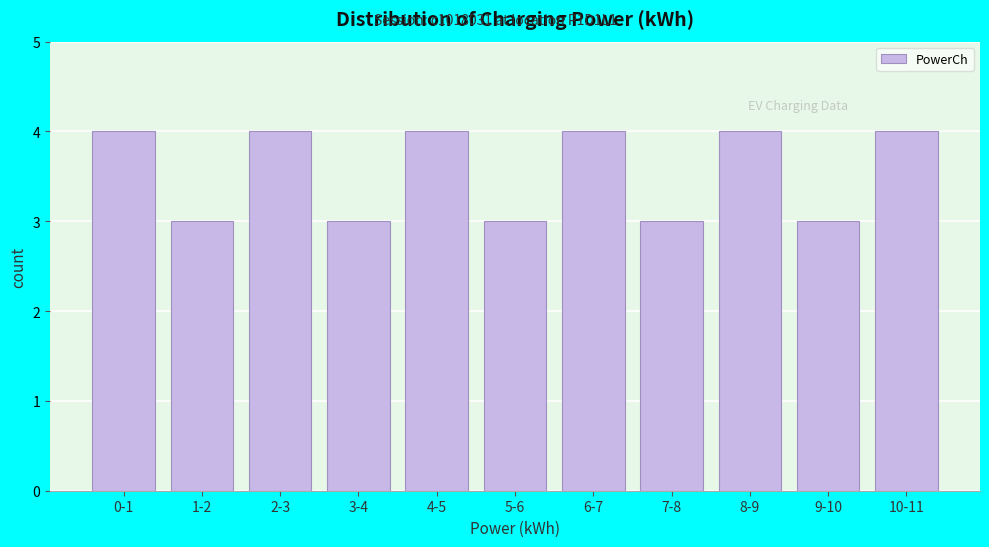

Reading left to right, transcribe all the data shown in this chart.

4	3	4	3	4	3	4	3	4	3	4